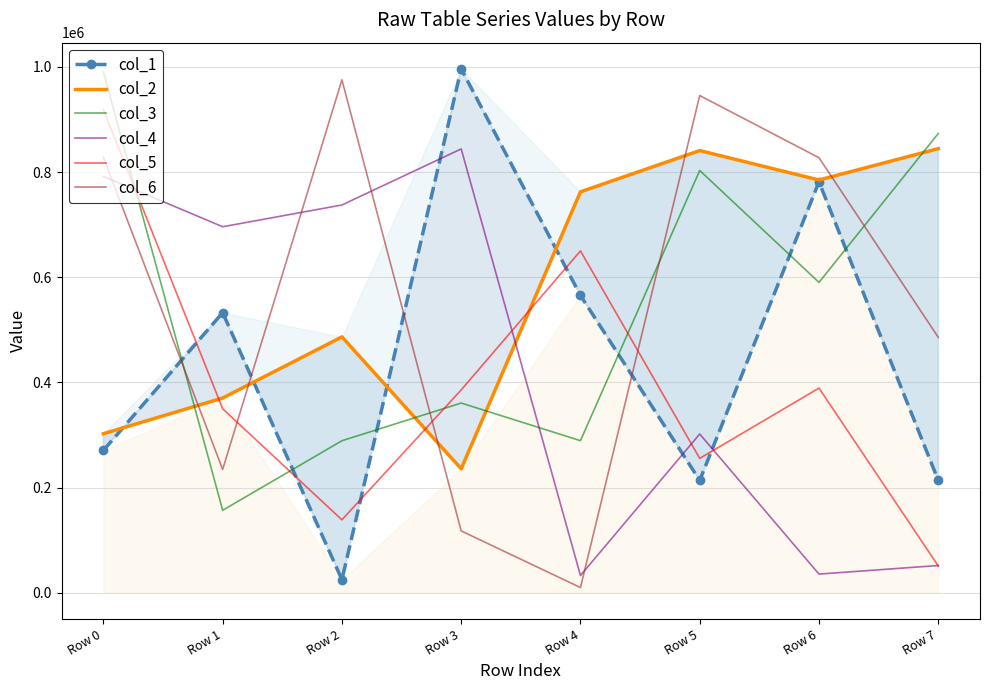

What are all the series names shown in the legend?

col_1, col_2, col_3, col_4, col_5, col_6